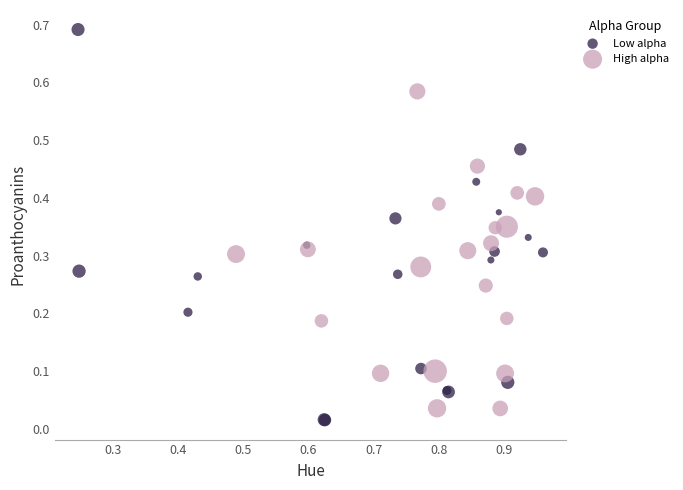

Which series has the largest Y range (max minus min)?

Low alpha